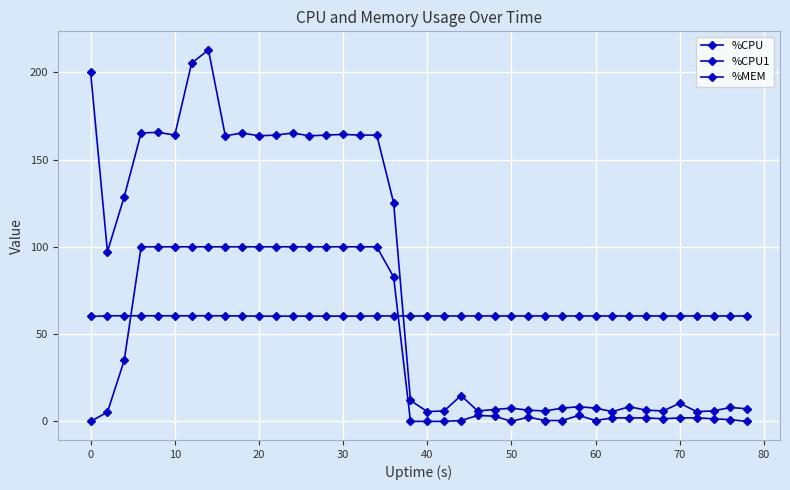

How many lines are shown in the chart?

3